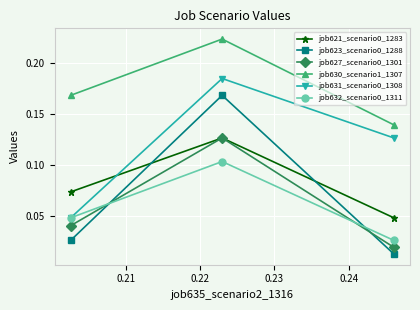

Which series has the largest total across all categories?

job630_scenario1_1307